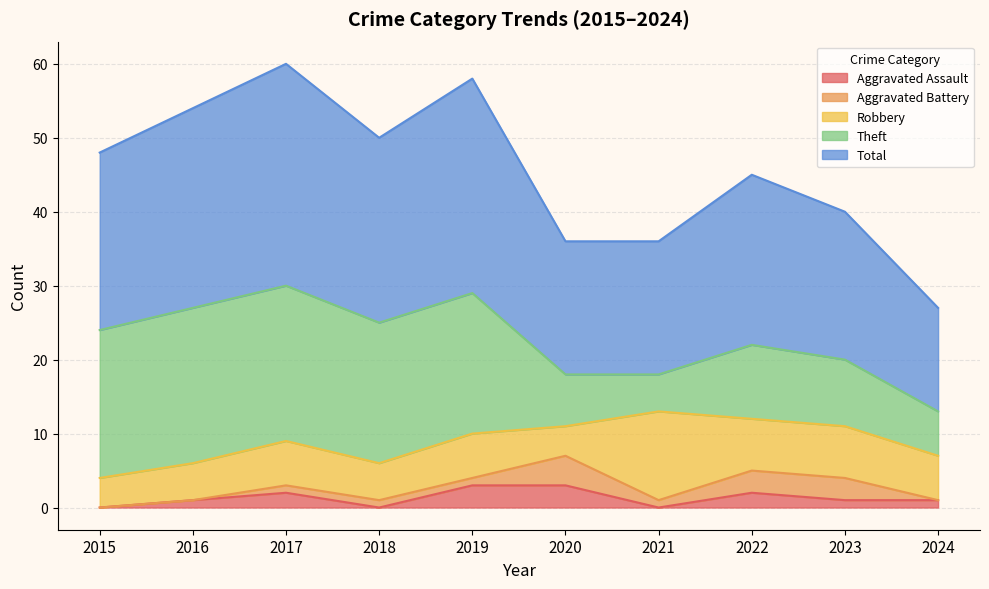

What is the value of the Aggravated Assault point at the 3rd from the left?

2